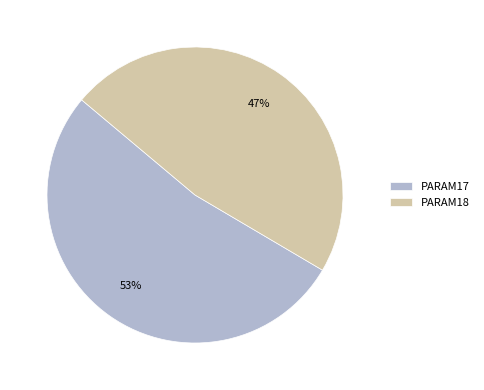

What percentage is the PARAM17 slice, to the nearest percent?

53%